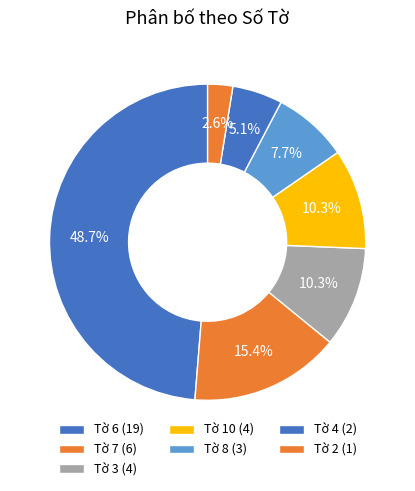

Count the number of slices in the pie.

7